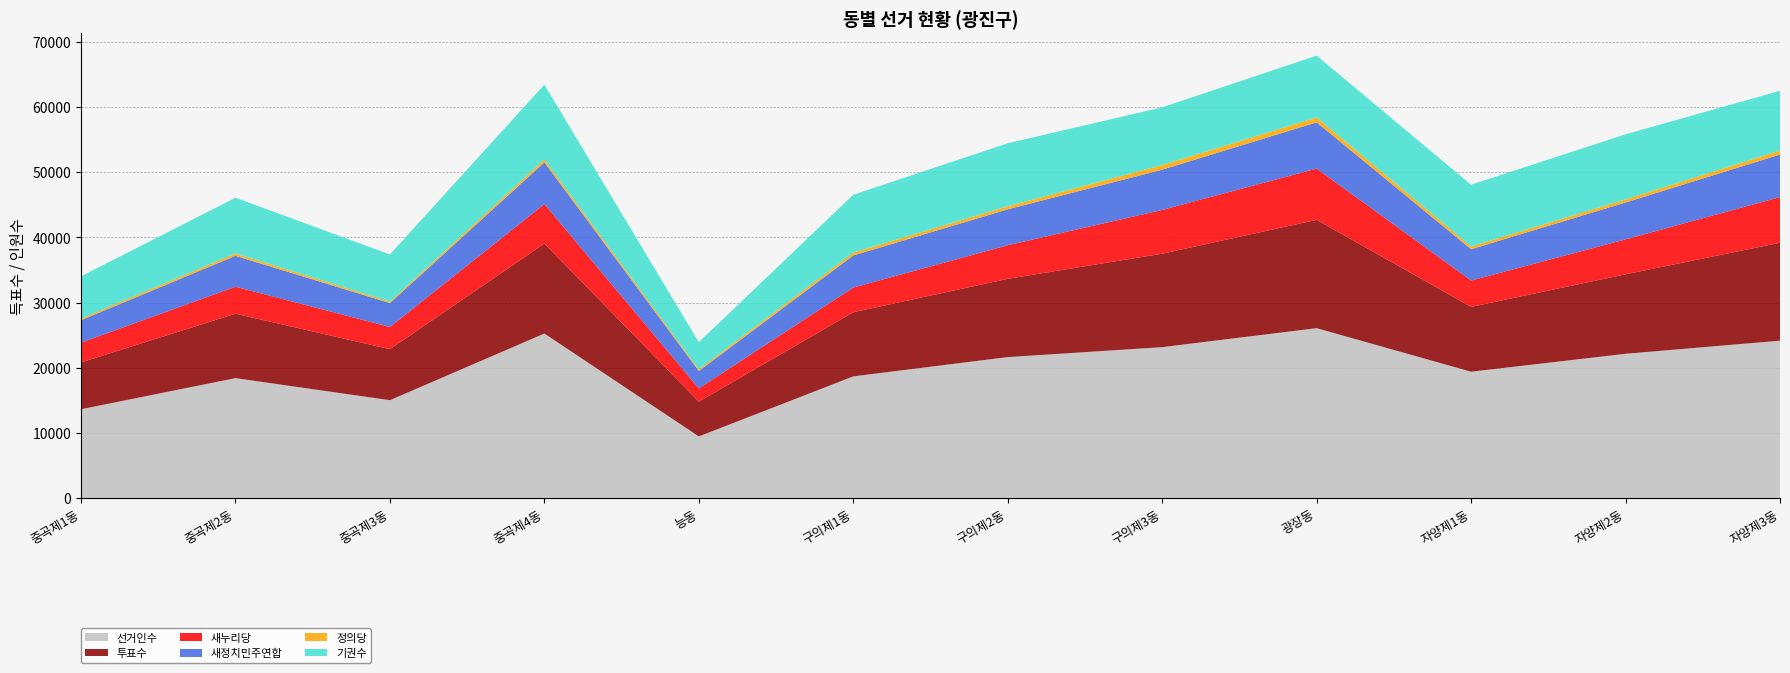

Reading left to right, extract all data points from this chart.

선거인수: 중곡제1동=13652	중곡제2동=18419	중곡제3동=15039	중곡제4동=25255	능동=9485	구의제1동=18689	구의제2동=21643	구의제3동=23168	광장동=26076	자양제1동=19404	자양제2동=22151	자양제3동=24158
투표수: 중곡제1동=7179	중곡제2동=9875	중곡제3동=7816	중곡제4동=13790	능동=5329	구의제1동=9827	구의제2동=11997	구의제3동=14323	광장동=16605	자양제1동=9933	자양제2동=12179	자양제3동=15009
새누리당: 중곡제1동=3026	중곡제2동=4132	중곡제3동=3403	중곡제4동=6051	능동=2028	구의제1동=3785	구의제2동=5144	구의제3동=6707	광장동=7850	자양제1동=4039	자양제2동=5355	자양제3동=7000
새정치민주연합: 중곡제1동=3432	중곡제2동=4736	중곡제3동=3664	중곡제4동=6394	능동=2671	구의제1동=4919	구의제2동=5505	구의제3동=6166	광장동=7089	자양제1동=4800	자양제2동=5649	자양제3동=6520
정의당: 중곡제1동=258	중곡제2동=362	중곡제3동=228	중곡제4동=448	능동=257	구의제1동=443	구의제2동=478	구의제3동=712	광장동=758	자양제1동=417	자양제2동=480	자양제3동=619
기권수: 중곡제1동=6473	중곡제2동=8544	중곡제3동=7223	중곡제4동=11465	능동=4156	구의제1동=8862	구의제2동=9646	구의제3동=8845	광장동=9471	자양제1동=9471	자양제2동=9972	자양제3동=9149